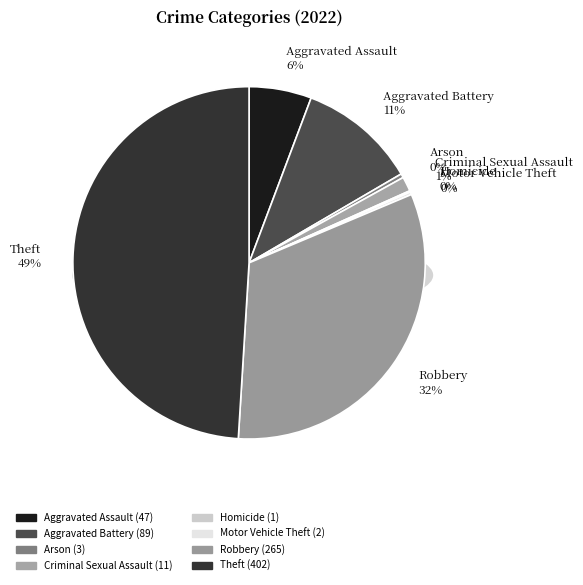

Does Aggravated Battery account for over 50% of the chart?

No